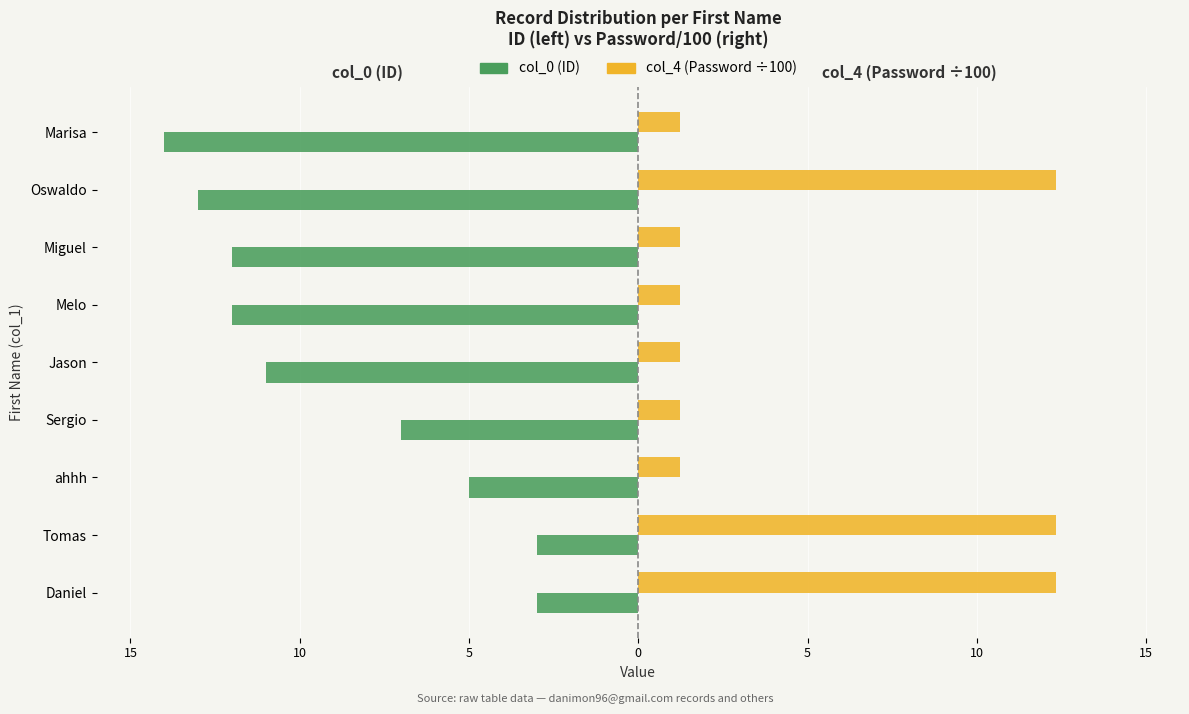

What are all the series names shown in the legend?

col_0 (ID), col_4 (Password ÷100)